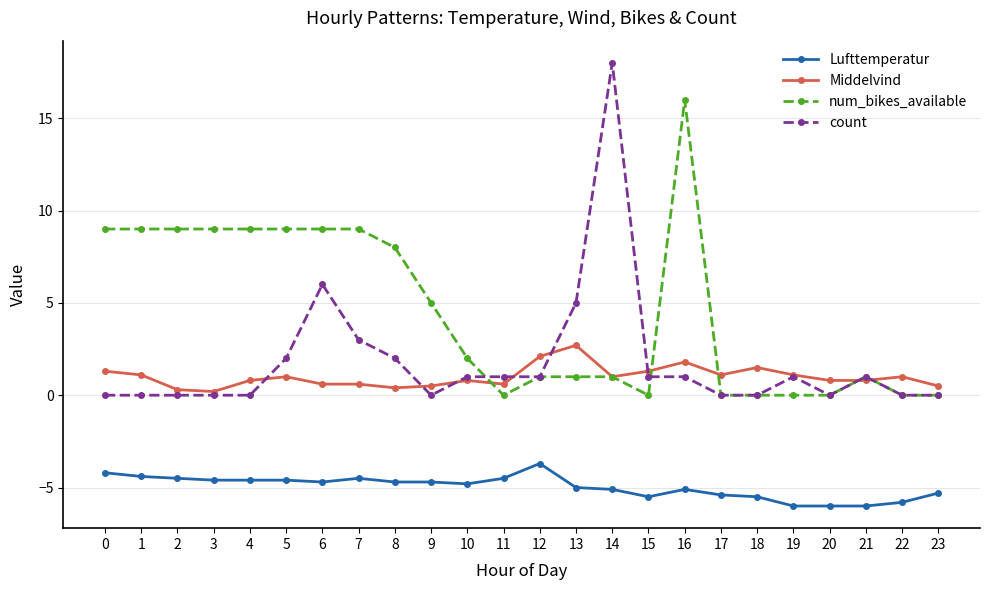

Which series has the largest total across all categories?

num_bikes_available